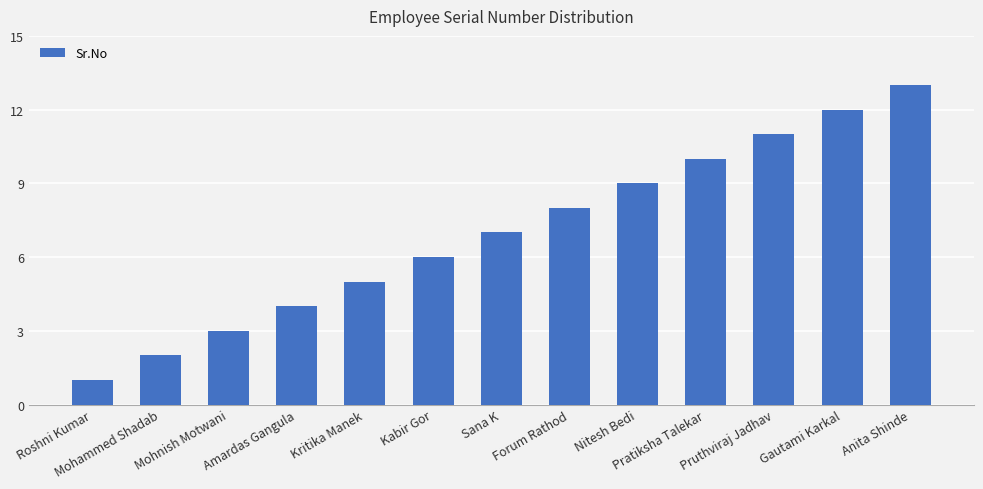

Which has a higher value, Mohnish Motwani or Forum Rathod?

Forum Rathod